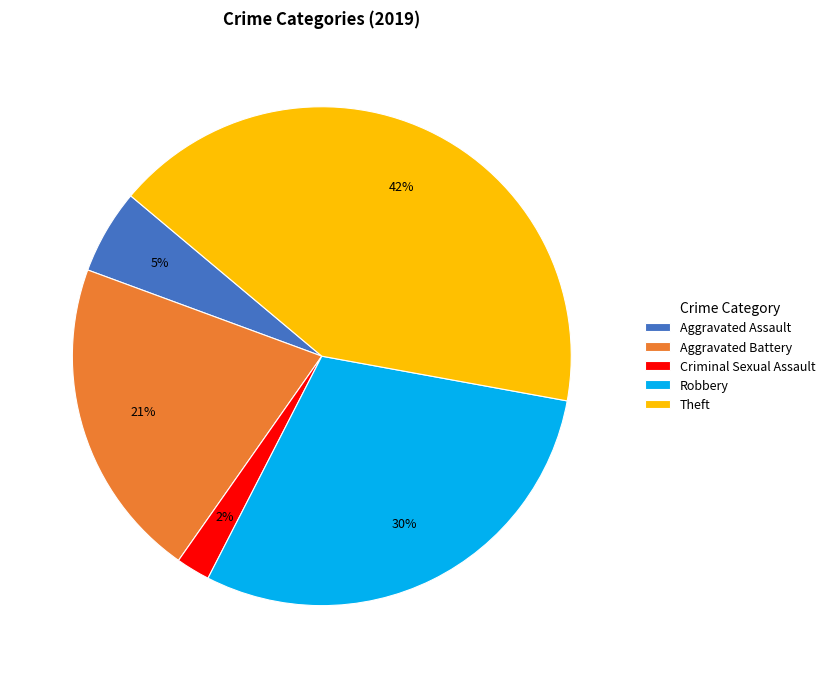

Count the number of slices in the pie.

5